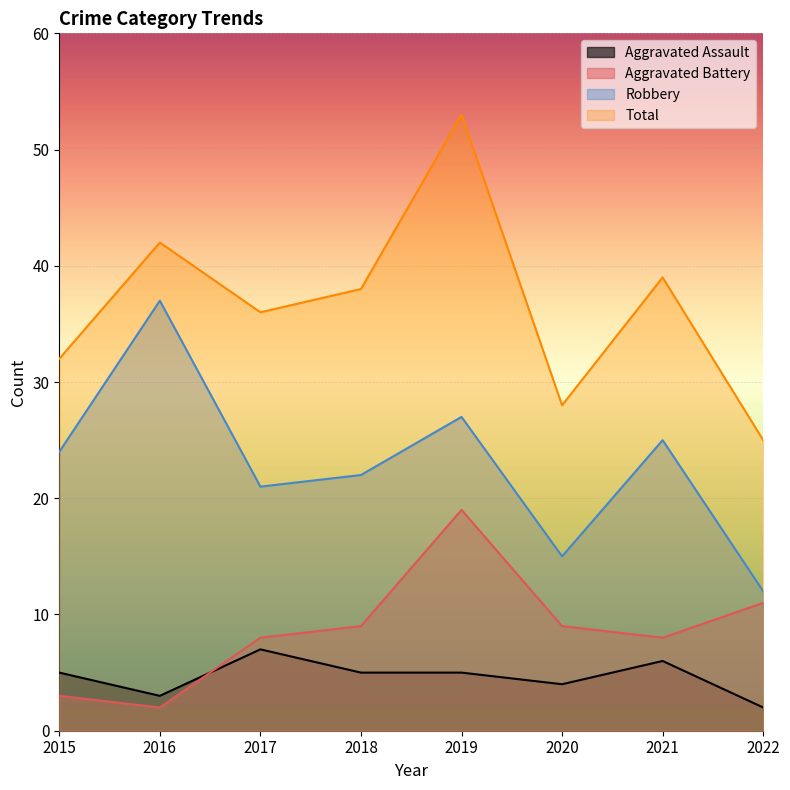

Where do Aggravated Battery and Aggravated Assault first cross each other?

2016 and 2017